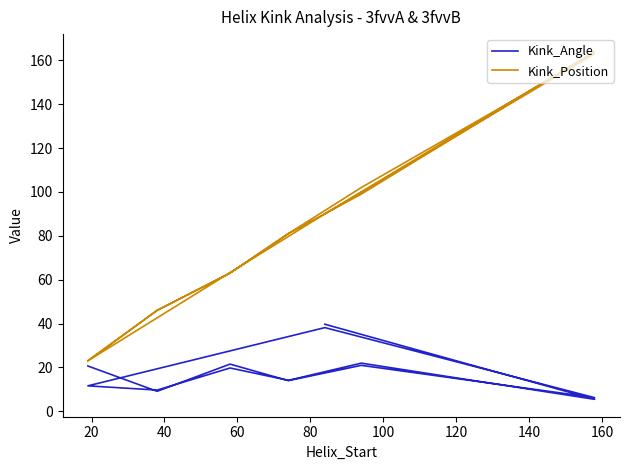

Count the number of categories in the chart.

14